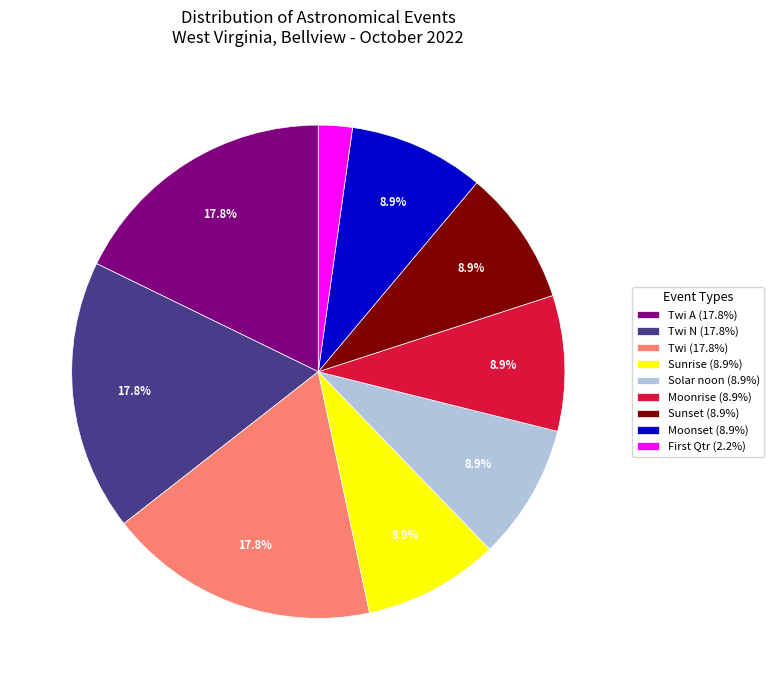

Is there any slice that represents more than half of the pie?

No